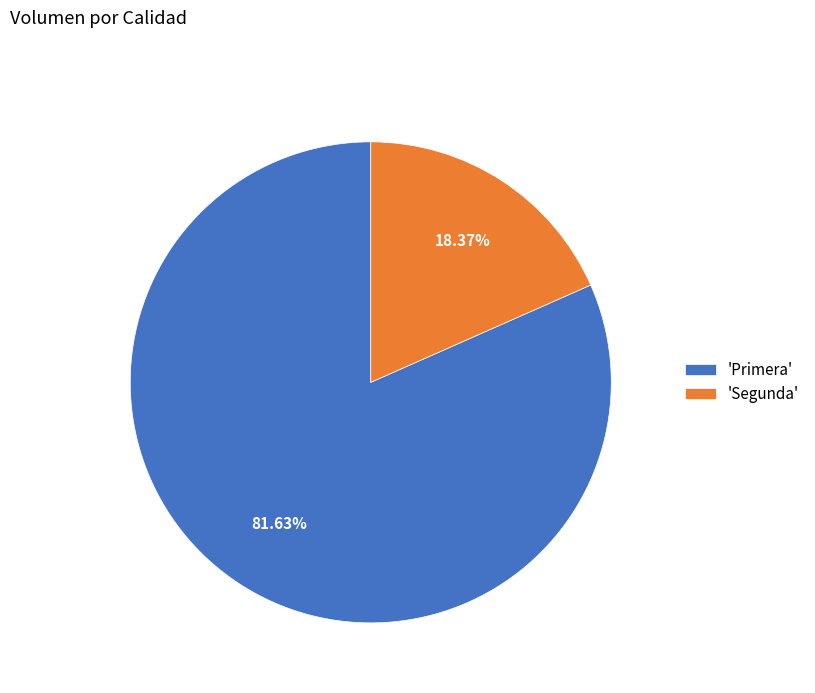

Which category has the smallest portion of the pie?

'Segunda'